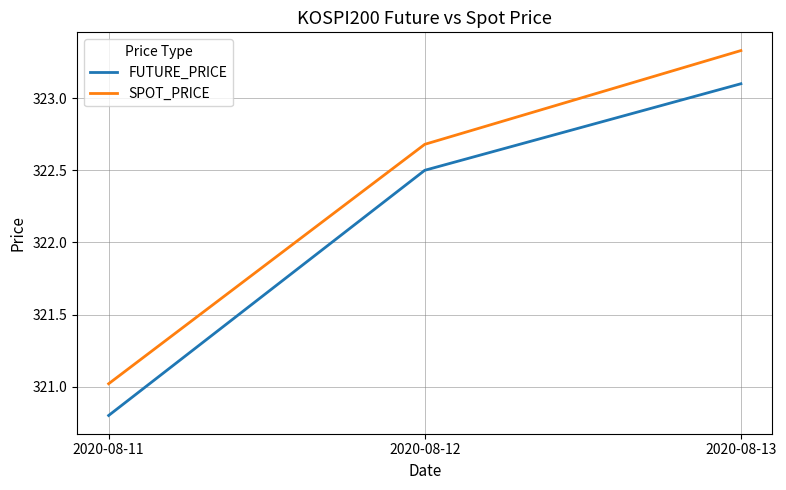

Rank the series by their average value, from lowest to highest.

FUTURE_PRICE, SPOT_PRICE